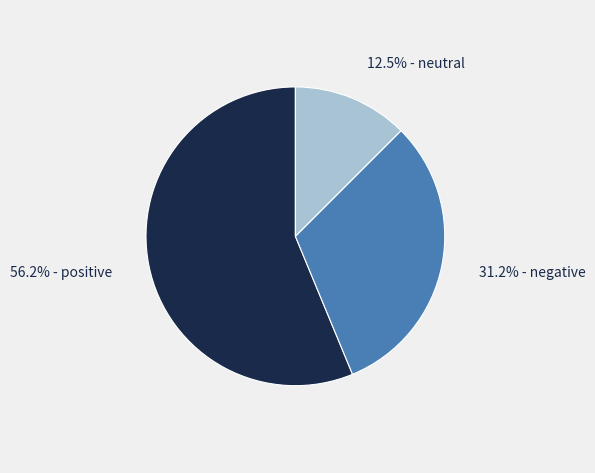

Is there any slice that represents more than half of the pie?

Yes